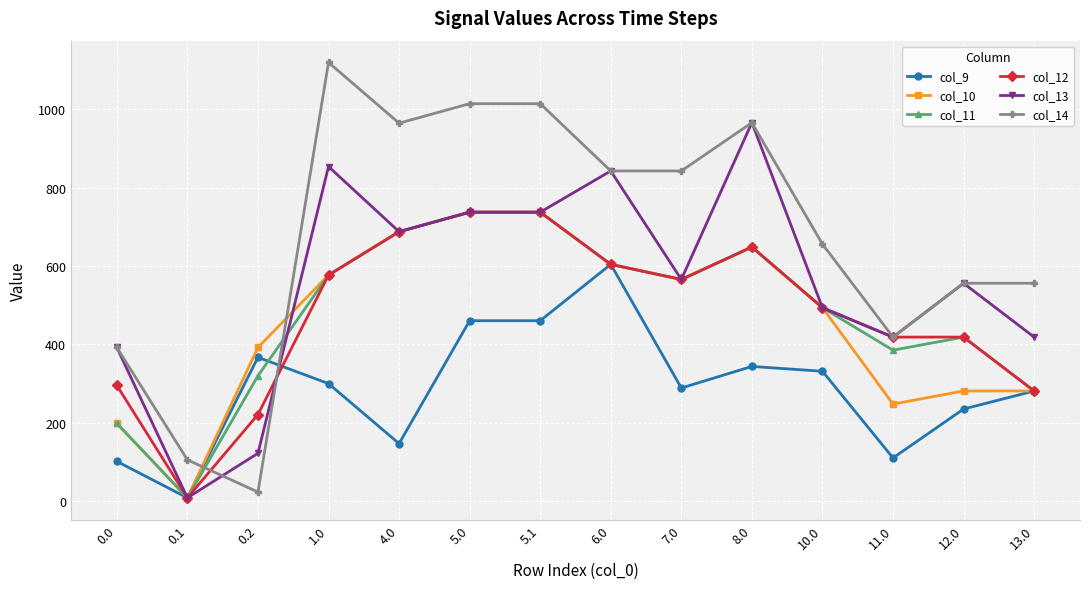

What is the difference between the maximum and minimum values in the col_12 series?

729.7